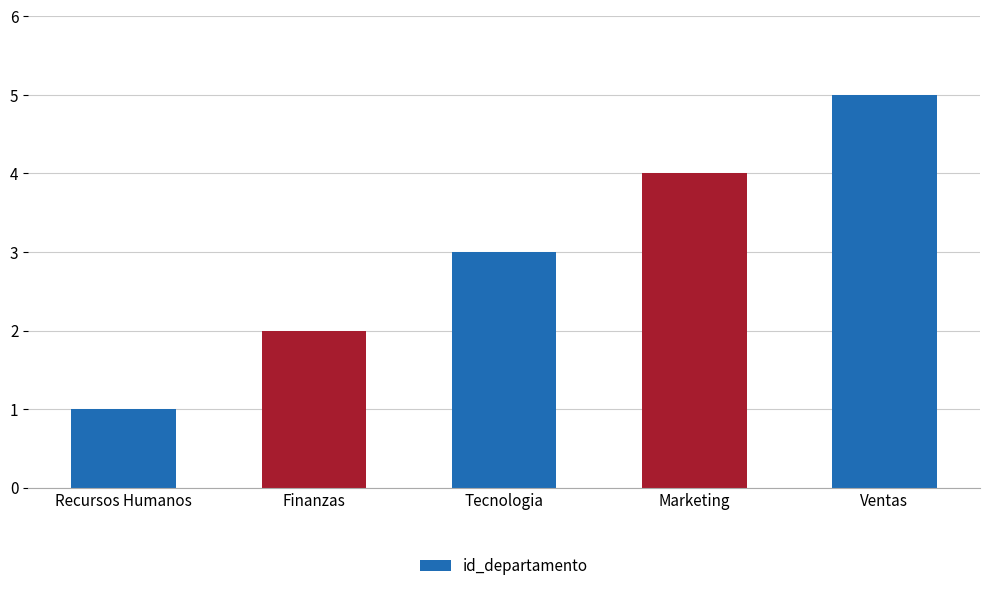

How many data points does each series have?

5